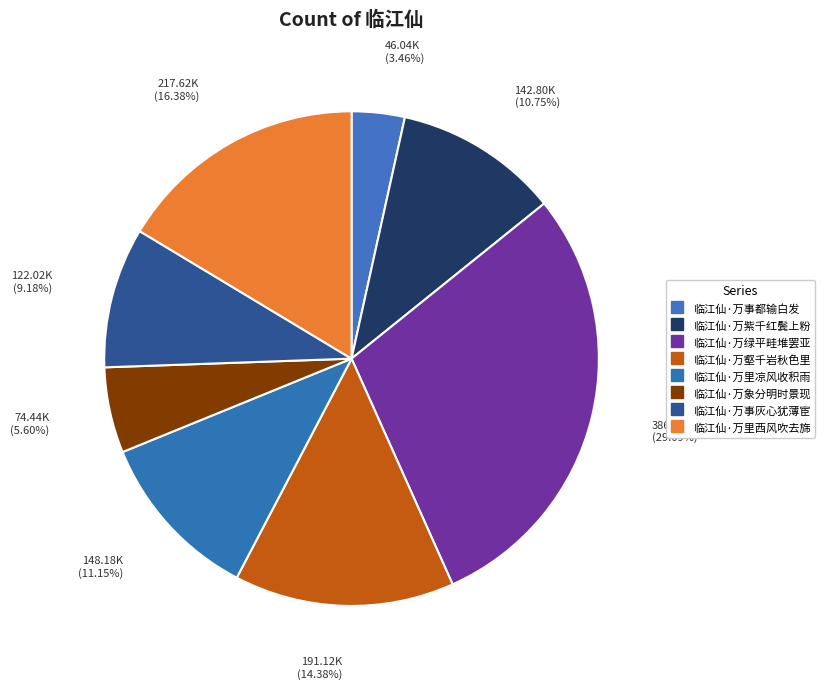

To the nearest percent, what portion does 临江仙·万里西风吹去旆 represent?

16%